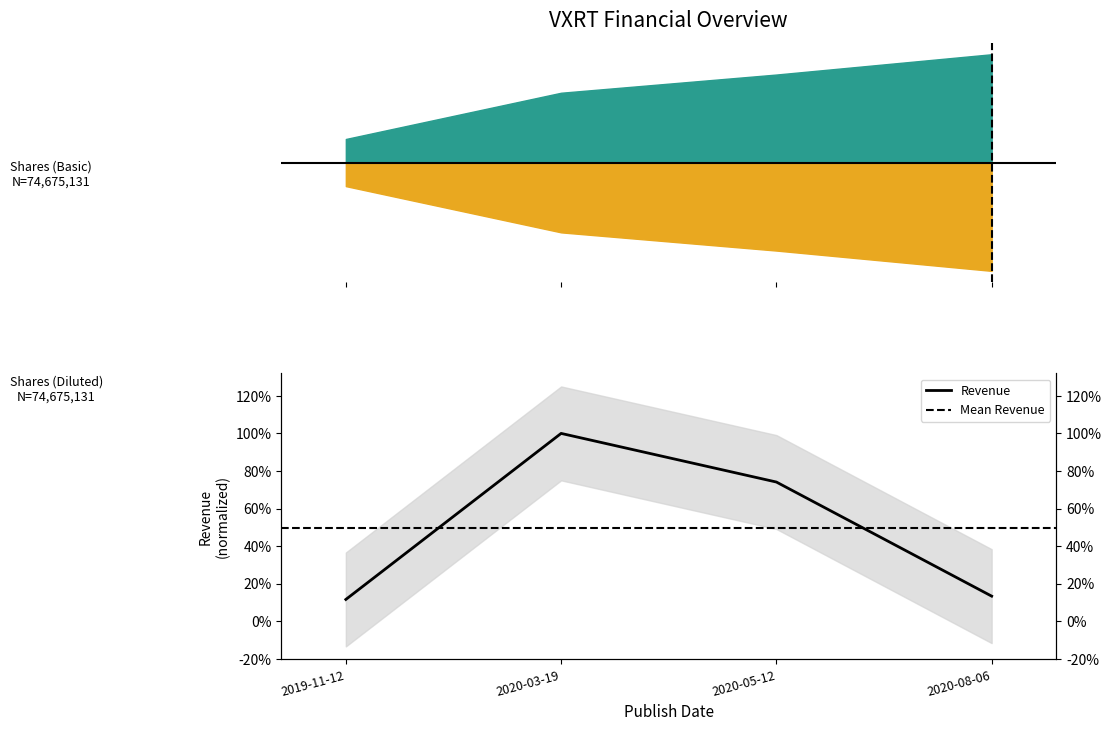

What is the label of the 3rd point from the left?

2020-05-12